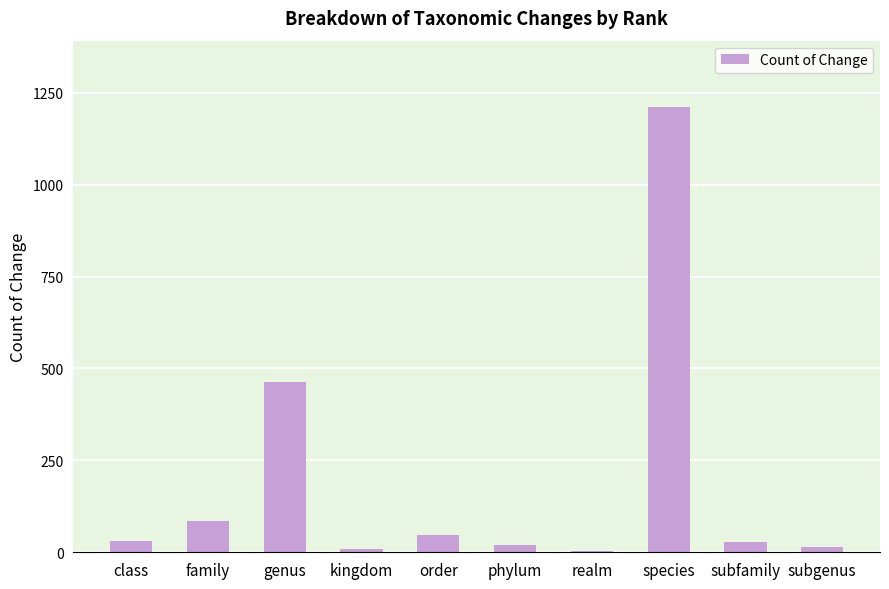

What is the ratio of the value at family to the value at class?

2.9